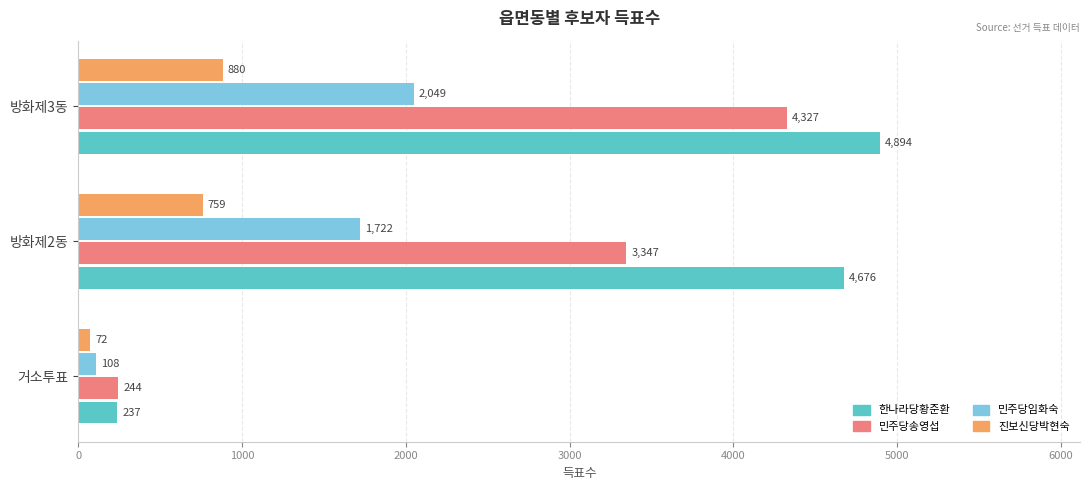

At which label does 한나라당황준환 reach its peak?

방화제3동